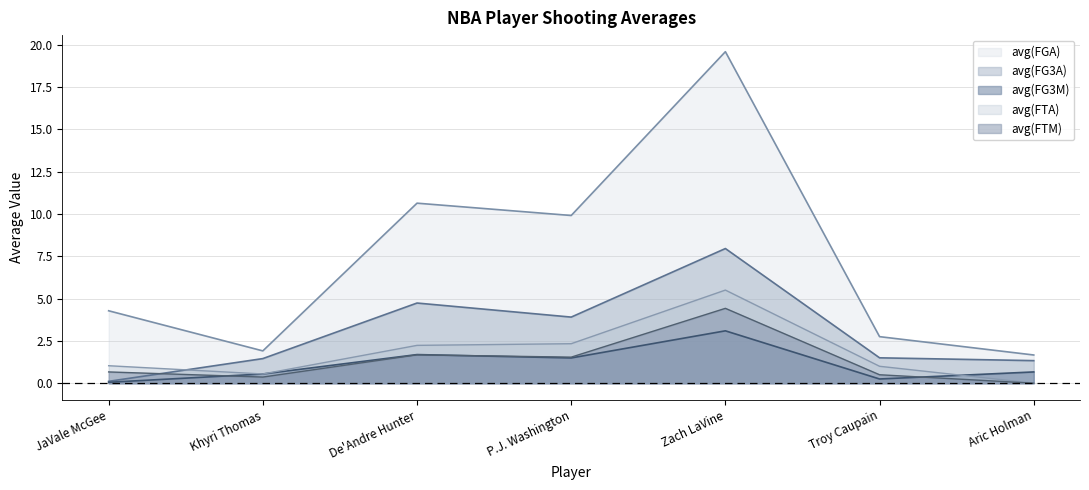

What are all the series names shown in the legend?

avg(FGA), avg(FG3A), avg(FG3M), avg(FTA), avg(FTM)